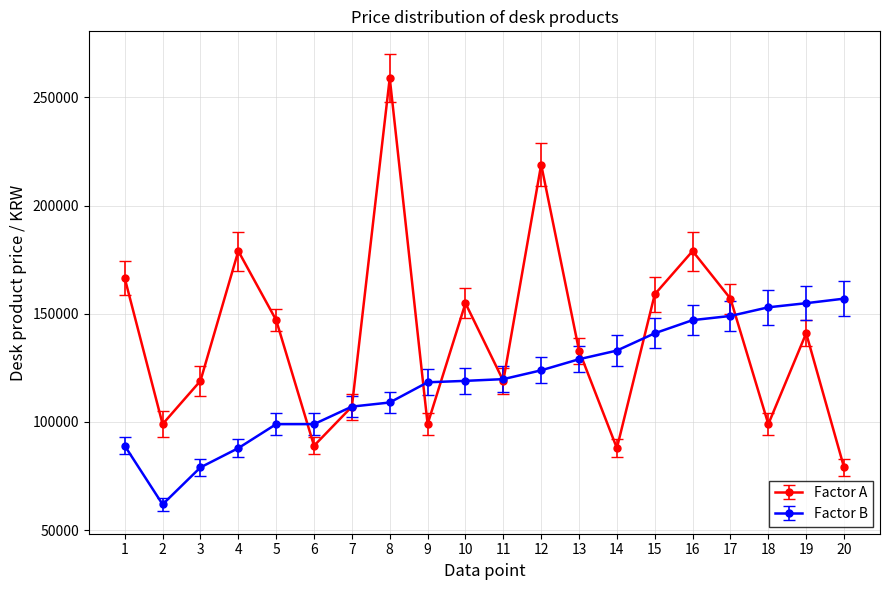

At 9, list the series in order from largest to smallest.

Factor B, Factor A